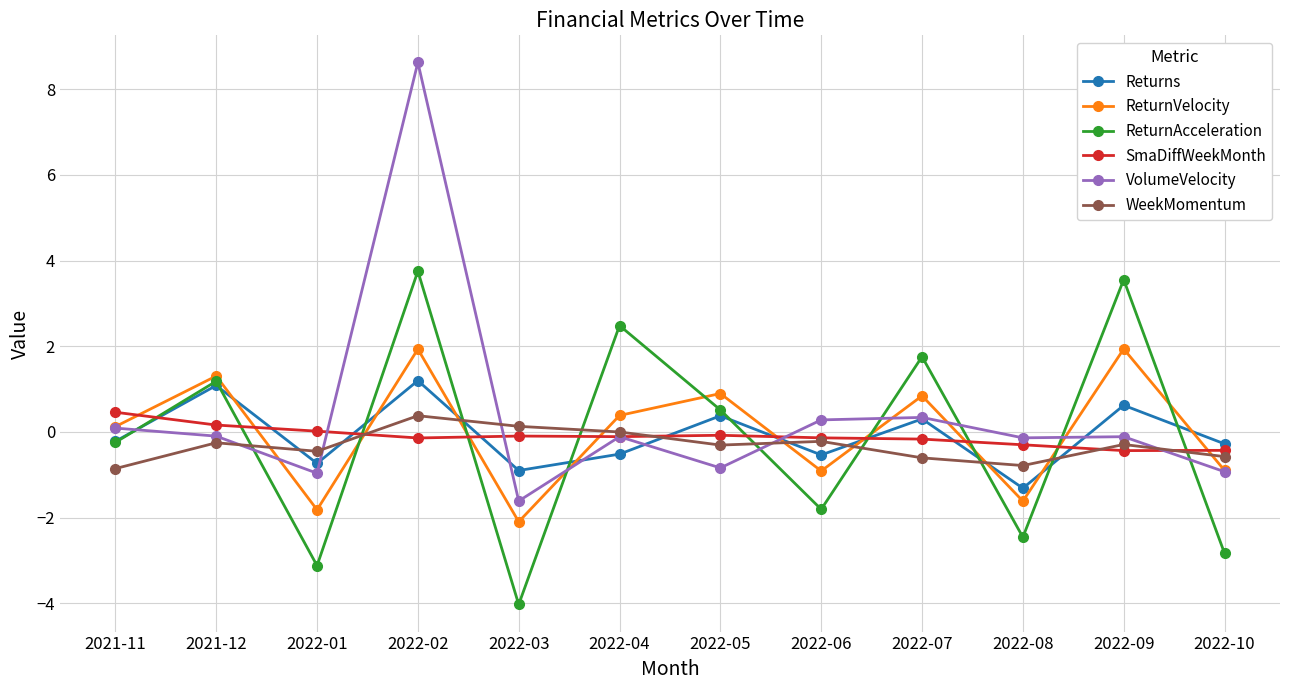

Which series has the largest total across all categories?

VolumeVelocity